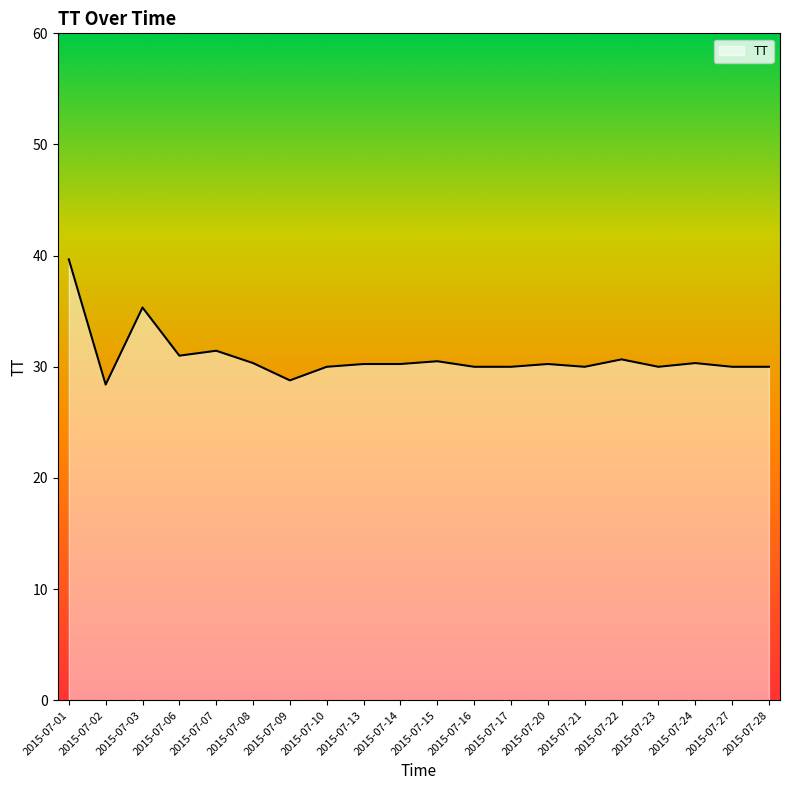

What is the maximum value shown in the chart?

39.7